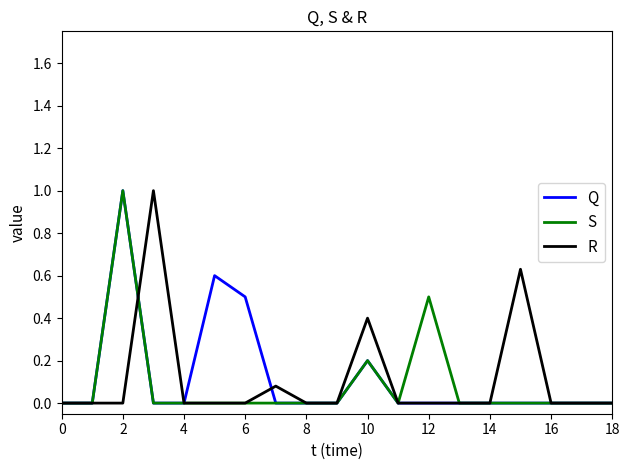

What is the maximum value shown in the chart?

1.0